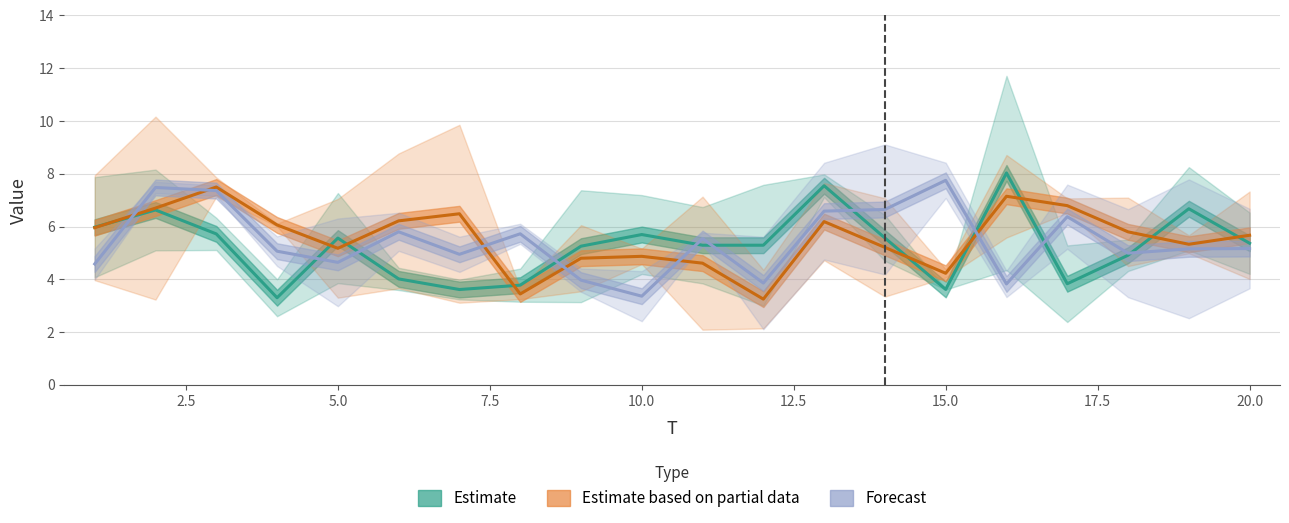

How many data points in Forecast are less than 5?

8